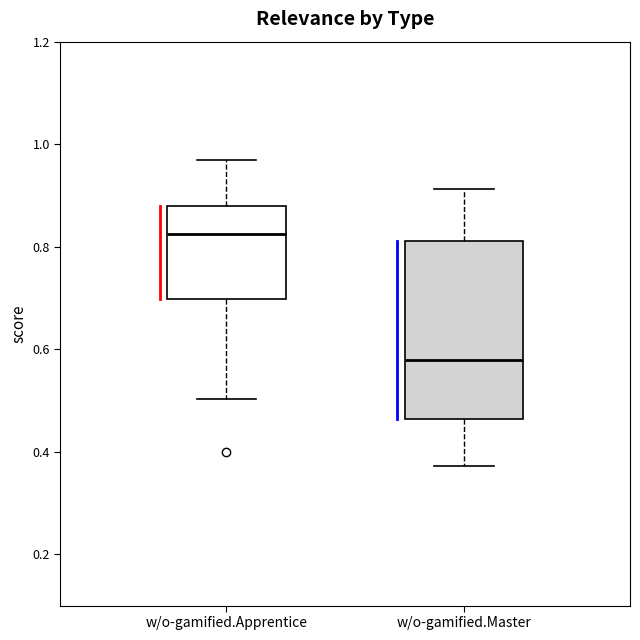

Where is the upper edge of the box for w/o-gamified.Apprentice on the y-axis? The values are not printed on the chart, so give them approximately, as read against the axis.

0.88